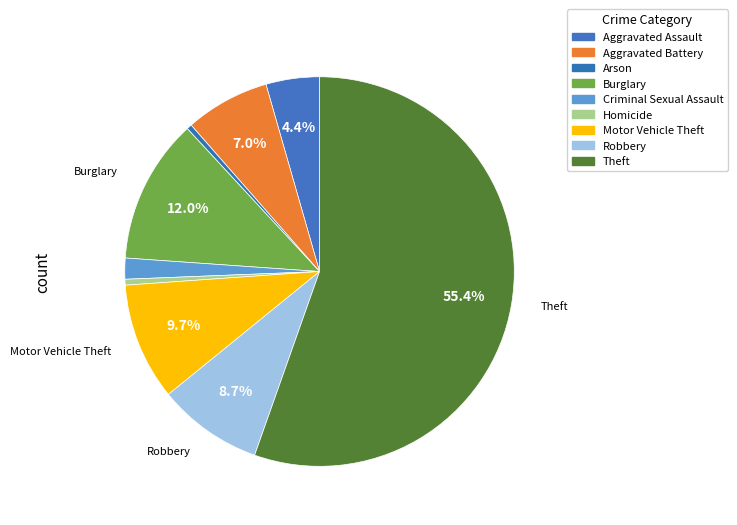

The Theft slice represents 49% of the pie. True or false?

False